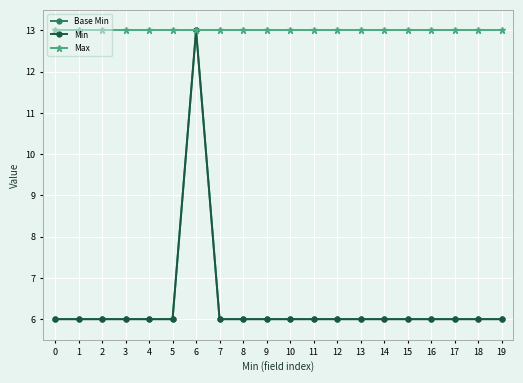

Reading left to right, transcribe all the data shown in this chart.

Base Min: 6	6	6	6	6	6	13	6	6	6	6	6	6	6	6	6	6	6	6	6
Min: 6	6	6	6	6	6	13	6	6	6	6	6	6	6	6	6	6	6	6	6
Max: 13	13	13	13	13	13	13	13	13	13	13	13	13	13	13	13	13	13	13	13